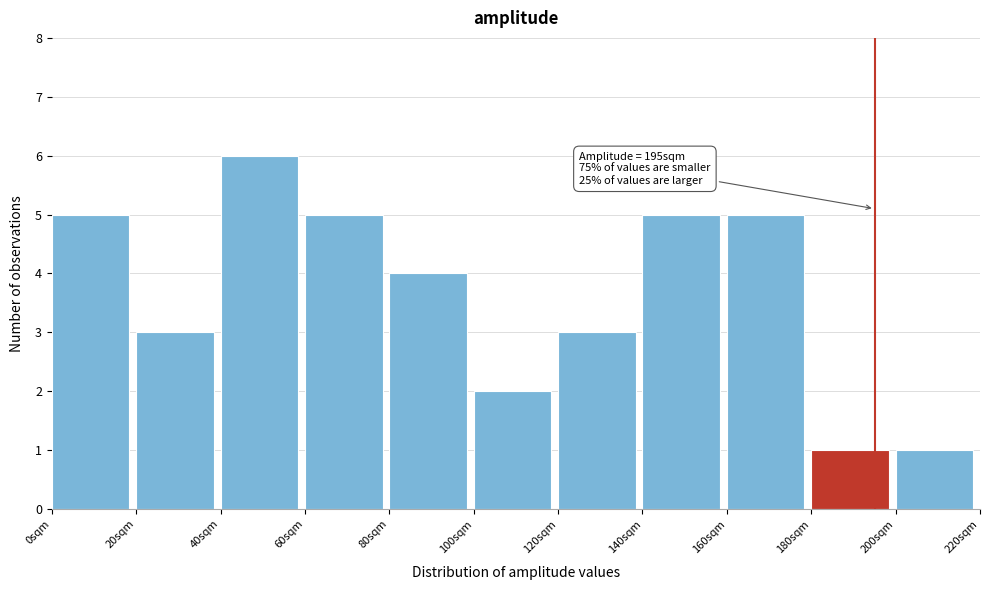

Over which range of the x-axis is the bar tallest?

40 to 60